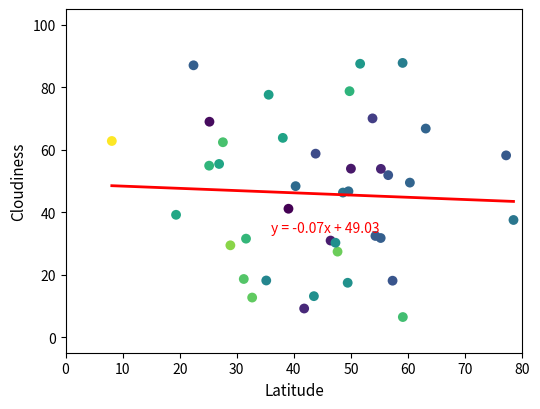

What is the range of Y values (max minus min)?

81.3